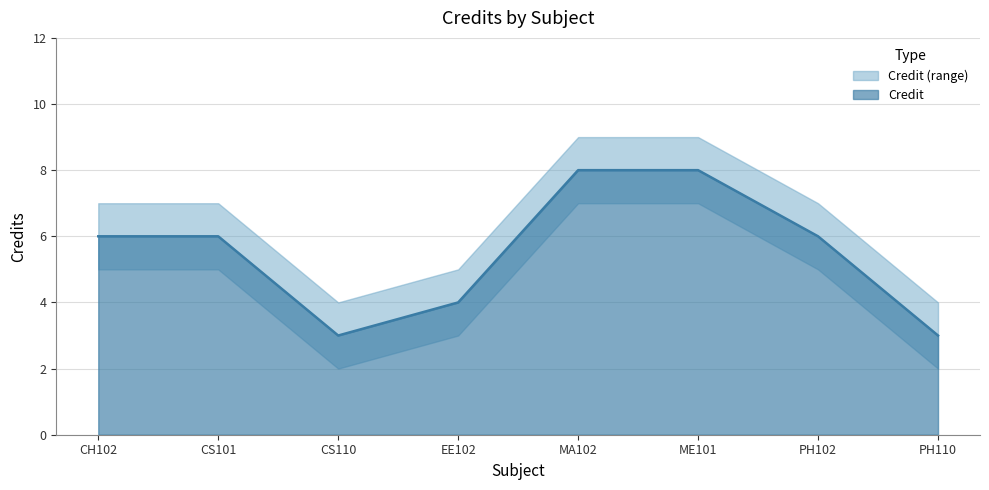

List the labels in order of value, largest first.

MA102, ME101, CH102, CS101, PH102, EE102, CS110, PH110